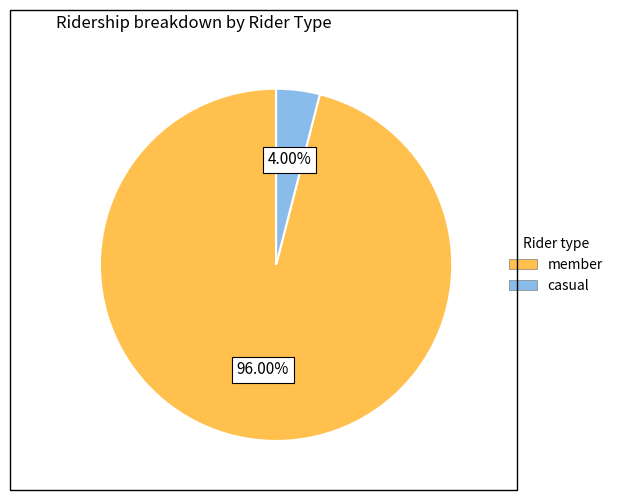

Does any single category account for the majority?

Yes